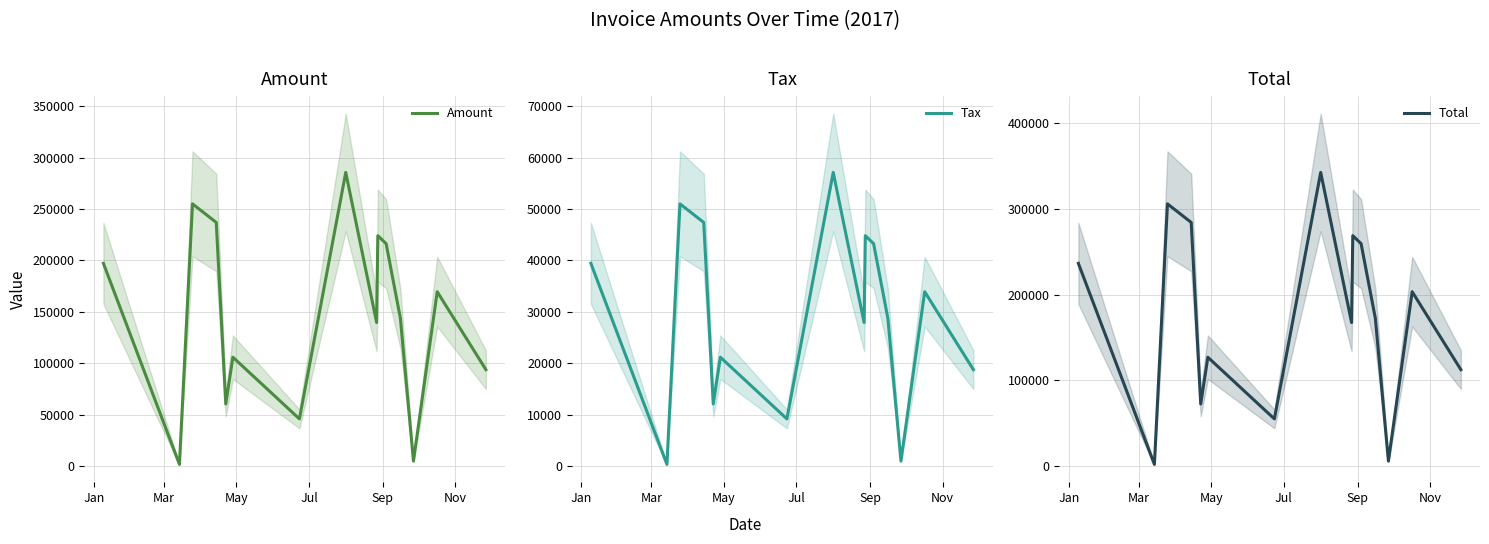

What are all the series names shown in the legend?

Amount, Tax, Total